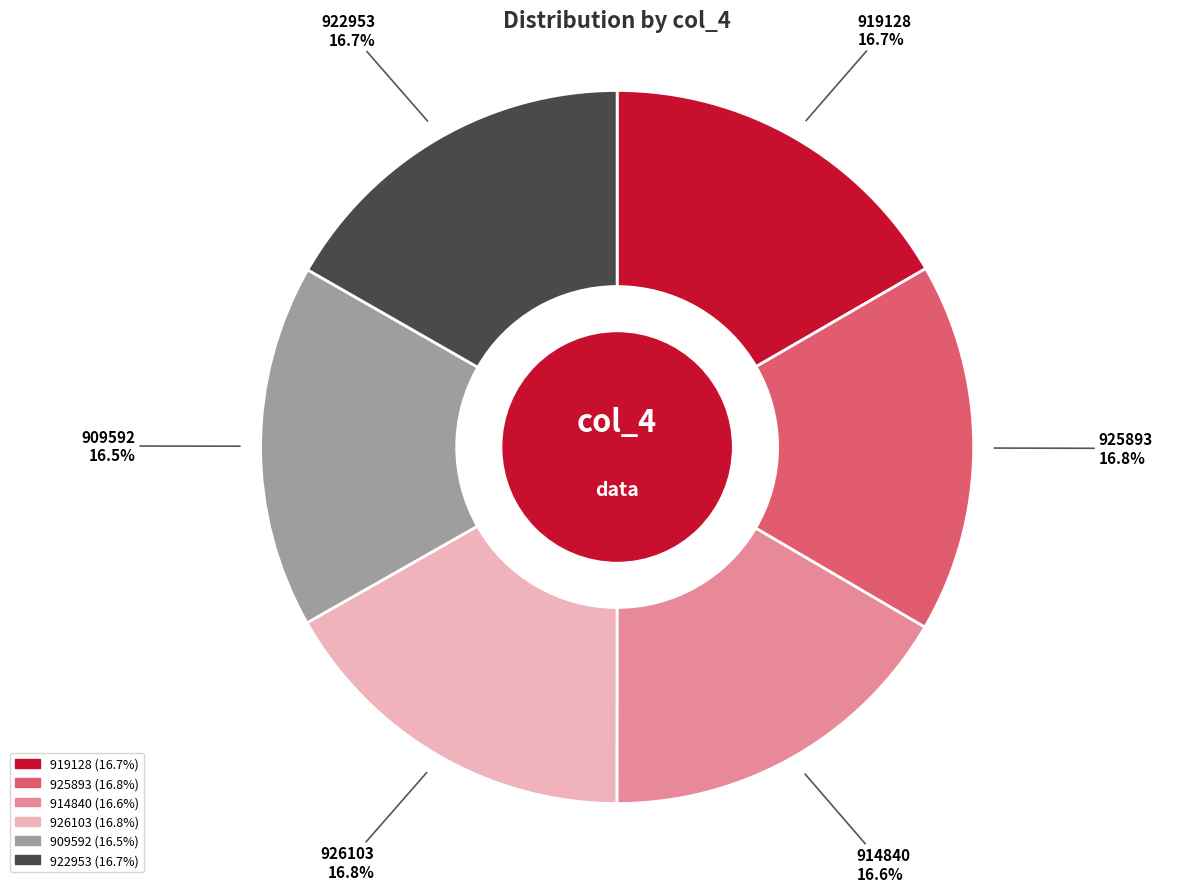

What is the total percentage of 926103 and 914840?

33.4%